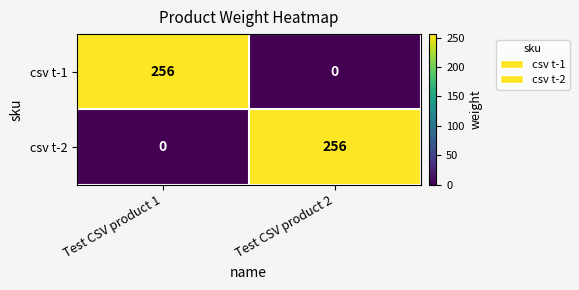

True or false: csv t-2 has a value of 363 at Test CSV product 2.

False